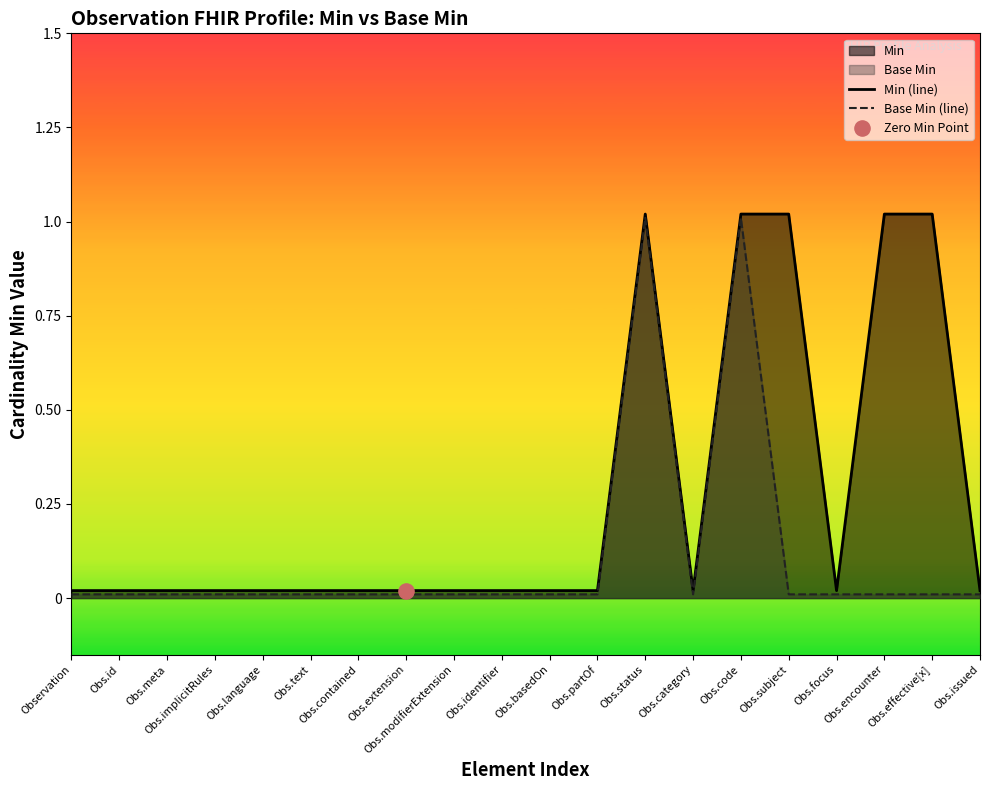

Which series has the largest Y range (max minus min)?

Min (line)